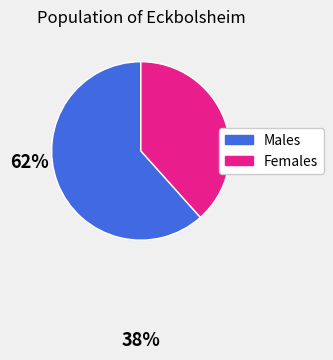

True or false: Females accounts for 27% of the total.

False